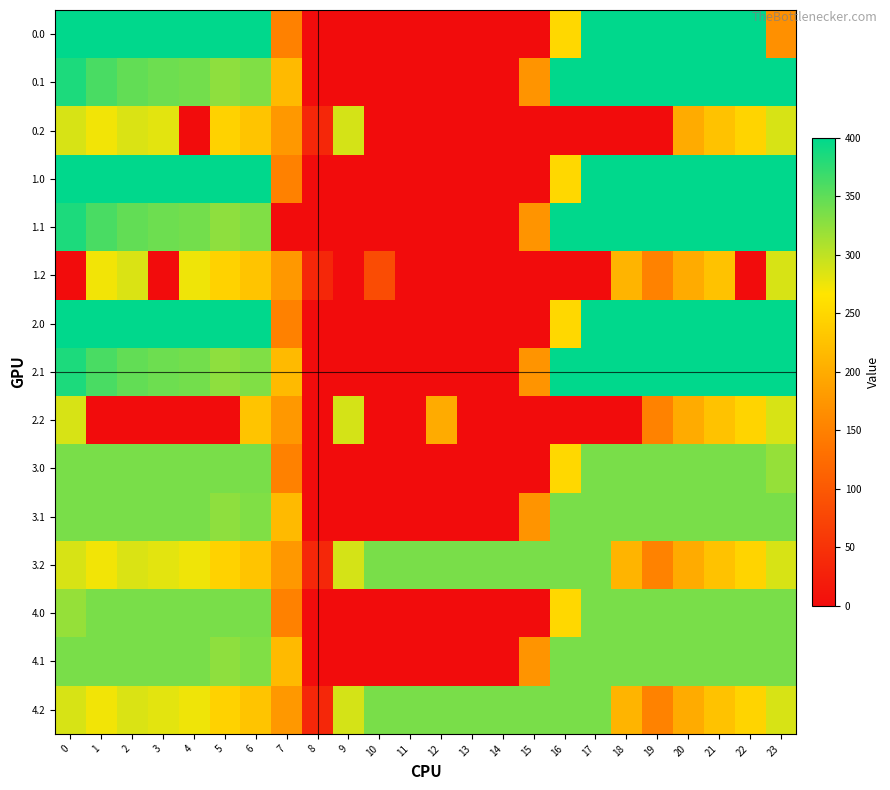

Reading left to right, what are all the values shown in this chart?

0.0: 0=400.0	1=400.0	2=400.0	3=400.0	4=400.0	5=400.0	6=400.0	7=150.1	8=0.0	9=0.0	10=0.0	11=0.0	12=0.0	13=0.0	14=0.0	15=0.0	16=250.9	17=400.0	18=400.0	19=400.0	20=400.0	21=400.0	22=400.0	23=168.2
0.1: 0=384.6	1=361.1	2=347.9	3=342.7	4=339.6	5=325.7	6=332.2	7=217.1	8=0.0	9=0.0	10=0.0	11=0.0	12=0.0	13=0.0	14=0.0	15=173.1	16=400.0	17=400.0	18=400.0	19=400.0	20=400.0	21=400.0	22=400.0	23=399.4
0.2: 0=287.1	1=272.7	2=285.5	3=281.0	4=0.0	5=245.0	6=228.8	7=176.6	8=35.3	9=288.5	10=0.0	11=0.0	12=0.0	13=0.0	14=0.0	15=0.0	16=0.0	17=0.0	18=0.0	19=0.0	20=199.2	21=226.4	22=247.4	23=287.5
1.0: 0=400.0	1=400.0	2=400.0	3=400.0	4=400.0	5=400.0	6=400.0	7=150.1	8=0.0	9=0.0	10=0.0	11=0.0	12=0.0	13=0.0	14=0.0	15=0.0	16=250.9	17=400.0	18=400.0	19=400.0	20=400.0	21=400.0	22=400.0	23=400.0
1.1: 0=384.6	1=361.1	2=347.9	3=342.7	4=339.6	5=325.7	6=332.2	7=0.0	8=0.0	9=0.0	10=0.0	11=0.0	12=0.0	13=0.0	14=0.0	15=173.1	16=400.0	17=400.0	18=400.0	19=400.0	20=400.0	21=400.0	22=400.0	23=399.4
1.2: 0=0.0	1=272.7	2=285.5	3=0.0	4=274.4	5=245.0	6=228.8	7=176.6	8=35.3	9=0.0	10=83.7	11=0.0	12=0.0	13=0.0	14=0.0	15=0.0	16=0.0	17=0.0	18=210.0	19=151.0	20=199.2	21=226.4	22=0.0	23=287.5
2.0: 0=400.0	1=400.0	2=400.0	3=400.0	4=400.0	5=400.0	6=400.0	7=150.1	8=0.0	9=0.0	10=0.0	11=0.0	12=0.0	13=0.0	14=0.0	15=0.0	16=250.9	17=400.0	18=400.0	19=400.0	20=400.0	21=400.0	22=400.0	23=400.0
2.1: 0=384.6	1=361.1	2=347.9	3=342.7	4=339.6	5=325.7	6=332.2	7=217.1	8=0.0	9=0.0	10=0.0	11=0.0	12=0.0	13=0.0	14=0.0	15=173.1	16=400.0	17=400.0	18=400.0	19=400.0	20=400.0	21=400.0	22=400.0	23=399.4
2.2: 0=287.1	1=0.0	2=0.0	3=0.0	4=0.0	5=0.0	6=228.8	7=176.6	8=0.0	9=288.5	10=0.0	11=0.0	12=200.0	13=0.0	14=0.0	15=0.0	16=0.0	17=0.0	18=0.0	19=151.0	20=199.2	21=226.4	22=247.4	23=287.5
3.0: 0=336.0	1=336.0	2=336.0	3=336.0	4=336.0	5=336.0	6=336.0	7=150.1	8=0.0	9=0.0	10=0.0	11=0.0	12=0.0	13=0.0	14=0.0	15=0.0	16=250.9	17=336.0	18=336.0	19=336.0	20=336.0	21=336.0	22=336.0	23=321.7
3.1: 0=336.0	1=336.0	2=336.0	3=336.0	4=336.0	5=325.7	6=332.2	7=217.1	8=0.0	9=0.0	10=0.0	11=0.0	12=0.0	13=0.0	14=0.0	15=173.1	16=336.0	17=336.0	18=336.0	19=336.0	20=336.0	21=336.0	22=336.0	23=336.0
3.2: 0=287.1	1=272.7	2=285.5	3=281.0	4=274.4	5=245.0	6=228.8	7=176.6	8=35.3	9=288.5	10=336.0	11=336.0	12=336.0	13=336.0	14=336.0	15=336.0	16=336.0	17=336.0	18=210.0	19=151.0	20=199.2	21=226.4	22=247.4	23=287.5
4.0: 0=321.7	1=336.0	2=336.0	3=336.0	4=336.0	5=336.0	6=336.0	7=150.1	8=0.0	9=0.0	10=0.0	11=0.0	12=0.0	13=0.0	14=0.0	15=0.0	16=250.9	17=336.0	18=336.0	19=336.0	20=336.0	21=336.0	22=336.0	23=336.0
4.1: 0=336.0	1=336.0	2=336.0	3=336.0	4=336.0	5=325.7	6=332.2	7=217.1	8=0.0	9=0.0	10=0.0	11=0.0	12=0.0	13=0.0	14=0.0	15=173.1	16=336.0	17=336.0	18=336.0	19=336.0	20=336.0	21=336.0	22=336.0	23=336.0
4.2: 0=287.1	1=272.7	2=285.5	3=281.0	4=274.4	5=245.0	6=228.8	7=176.6	8=35.3	9=288.5	10=336.0	11=336.0	12=336.0	13=336.0	14=336.0	15=336.0	16=336.0	17=336.0	18=210.0	19=151.0	20=199.2	21=226.4	22=247.4	23=287.5